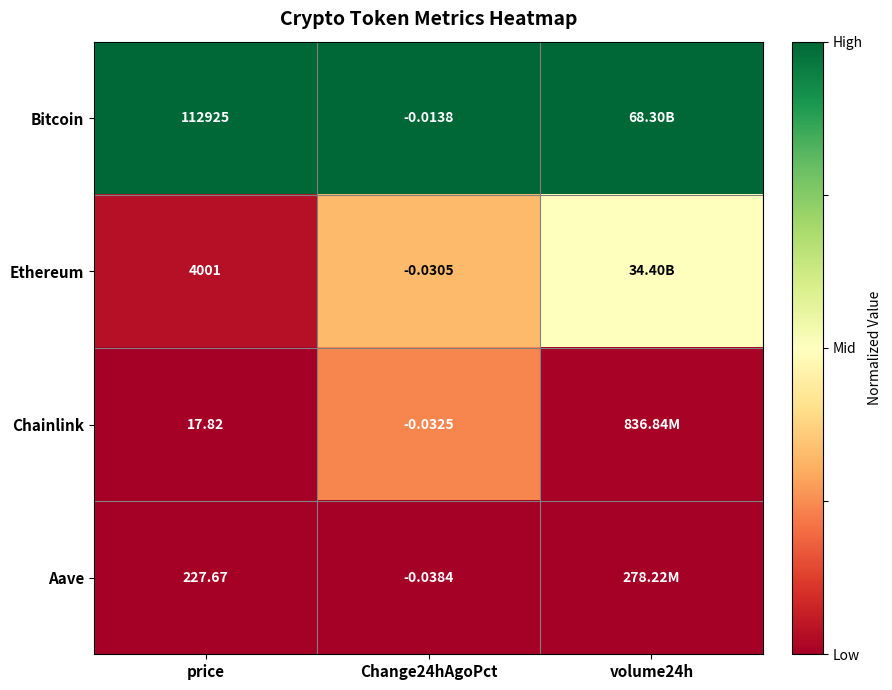

Rank the series at Change24hAgoPct from lowest to highest value.

Aave, Chainlink, Ethereum, Bitcoin